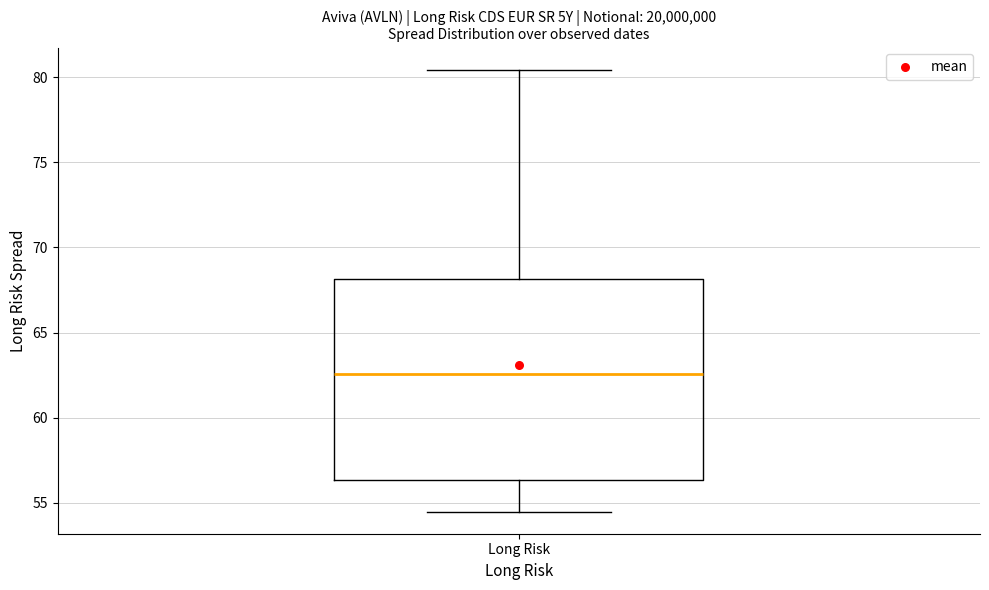

Transcribe this box plot: give where the median line is, the range the box spans, and where the two whiskers end, as read against the y-axis. The values are not printed on the chart, so give them approximately, as read against the axis.

median 62.5, box 56.5 to 68.0, whiskers 54.5 to 80.5